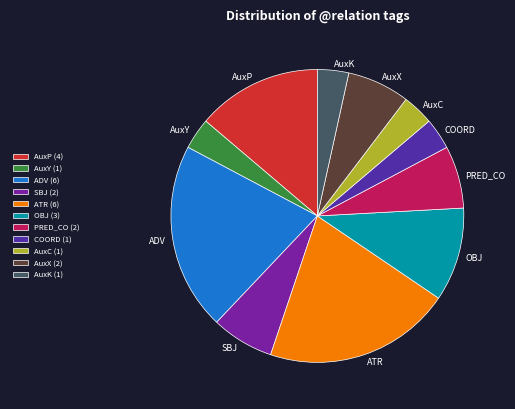

Does ATR represent more than half of the total?

No